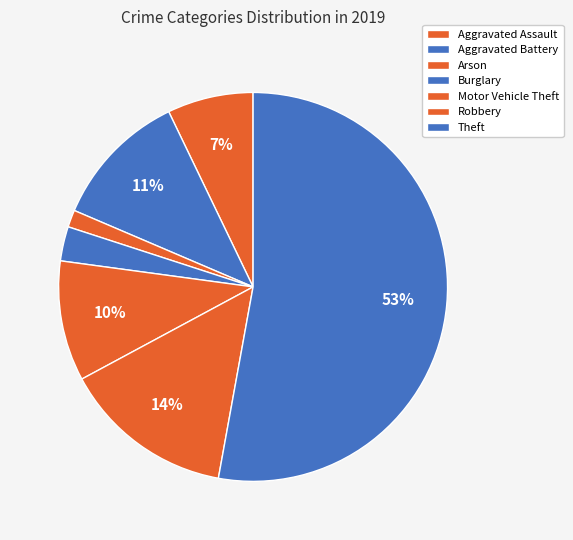

How many slices are in this pie chart?

7